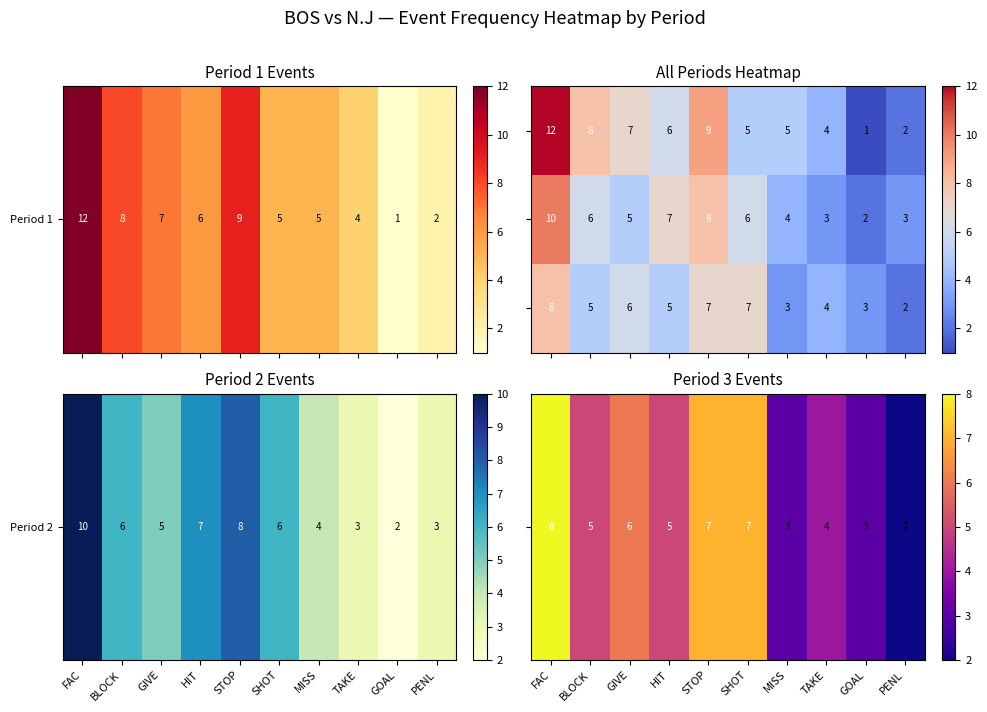

Count the number of data series in this chart.

3